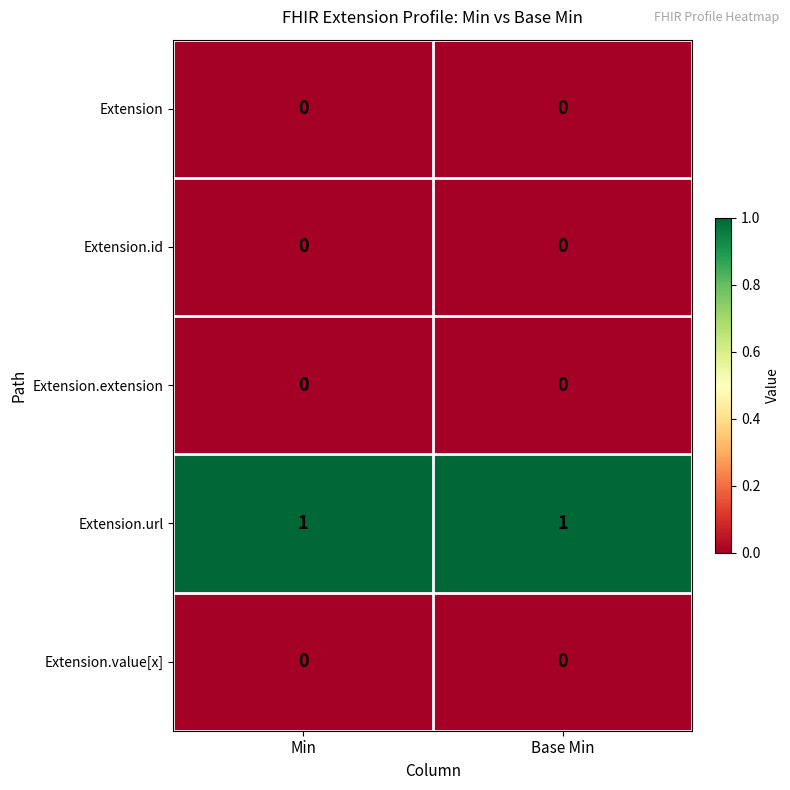

Is it true that Extension.value[x] equals 0 at Min?

True